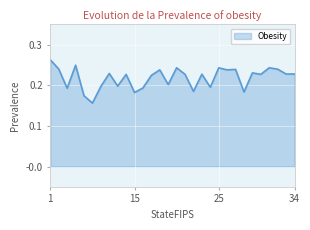

What is the maximum value shown in the chart?

0.3